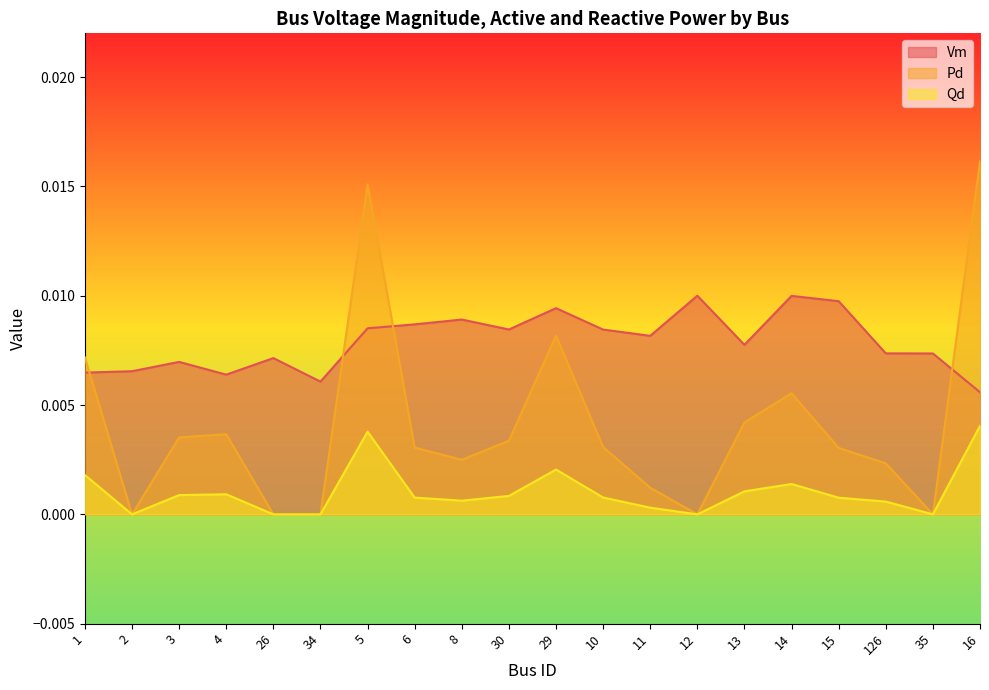

How many lines are shown in the chart?

3